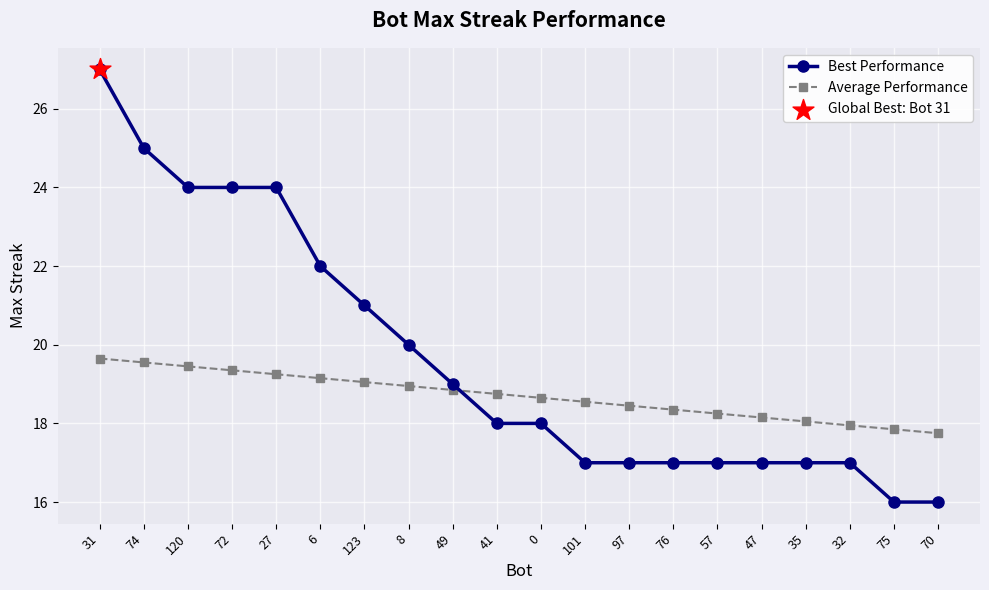

List the series in order of their peak value, highest first.

Best Performance, Average Performance